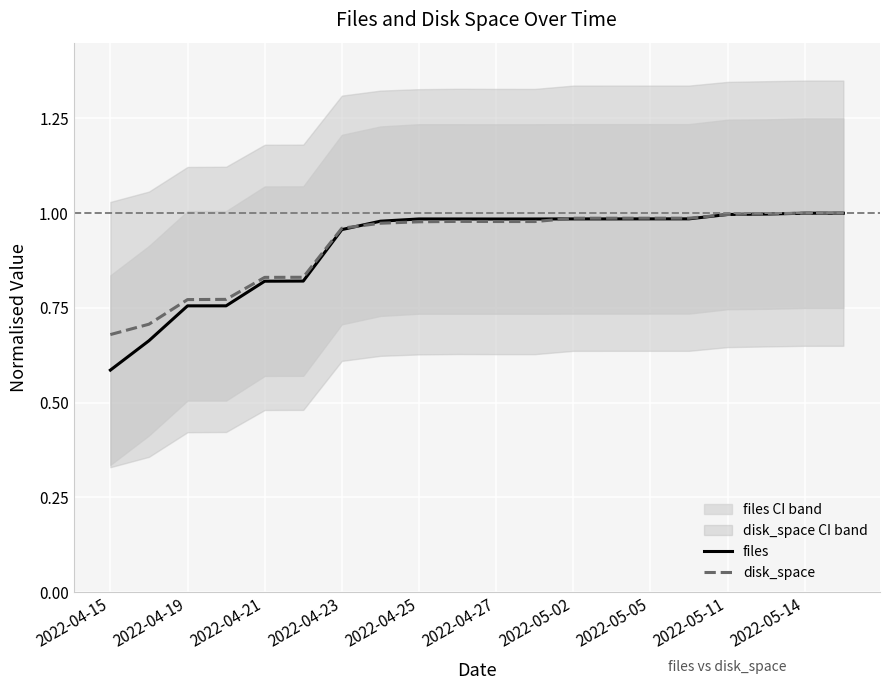

Reading left to right, transcribe all the data shown in this chart.

files: 0.6	0.7	0.8	0.8	0.8	0.8	1.0	1.0	1.0	1.0	1.0	1.0	1.0	1.0	1.0	1.0	1.0	1.0	1.0	1.0
disk_space: 0.7	0.7	0.8	0.8	0.8	0.8	1.0	1.0	1.0	1.0	1.0	1.0	1.0	1.0	1.0	1.0	1.0	1.0	1.0	1.0